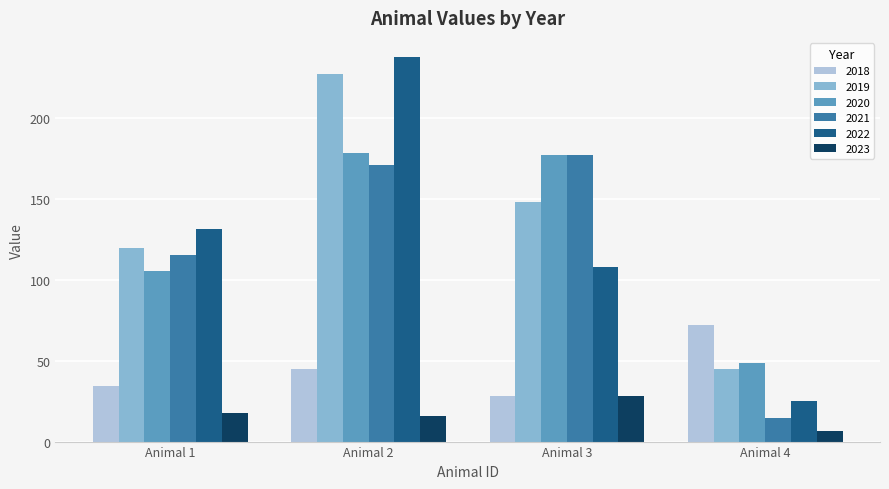

Reading left to right, extract all data points from this chart.

2018: Animal 1=34.5	Animal 2=44.7	Animal 3=28.4	Animal 4=71.9
2019: Animal 1=119.6	Animal 2=227.1	Animal 3=148.2	Animal 4=44.7
2020: Animal 1=105.3	Animal 2=178.3	Animal 3=177.1	Animal 4=48.8
2021: Animal 1=115.3	Animal 2=170.8	Animal 3=176.9	Animal 4=14.4
2022: Animal 1=131.3	Animal 2=237.5	Animal 3=108.1	Animal 4=25.2
2023: Animal 1=17.8	Animal 2=15.9	Animal 3=28.4	Animal 4=6.4